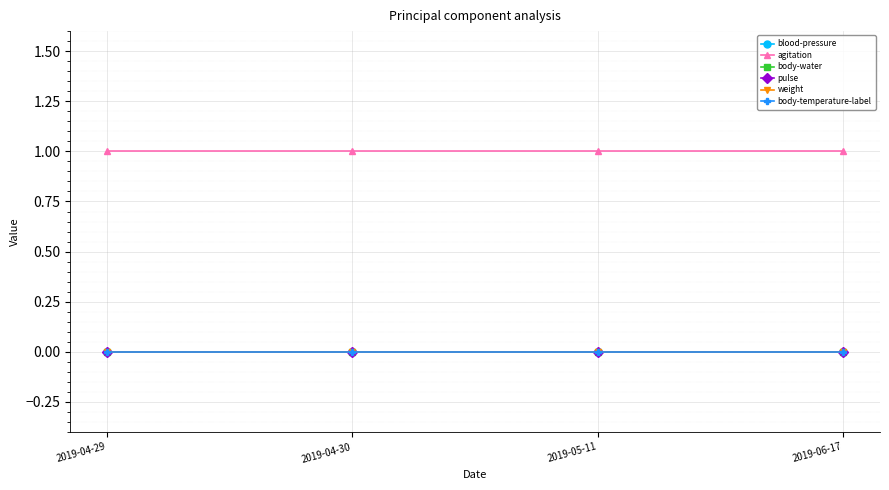

Is this an area chart (filled region under the line)?

No